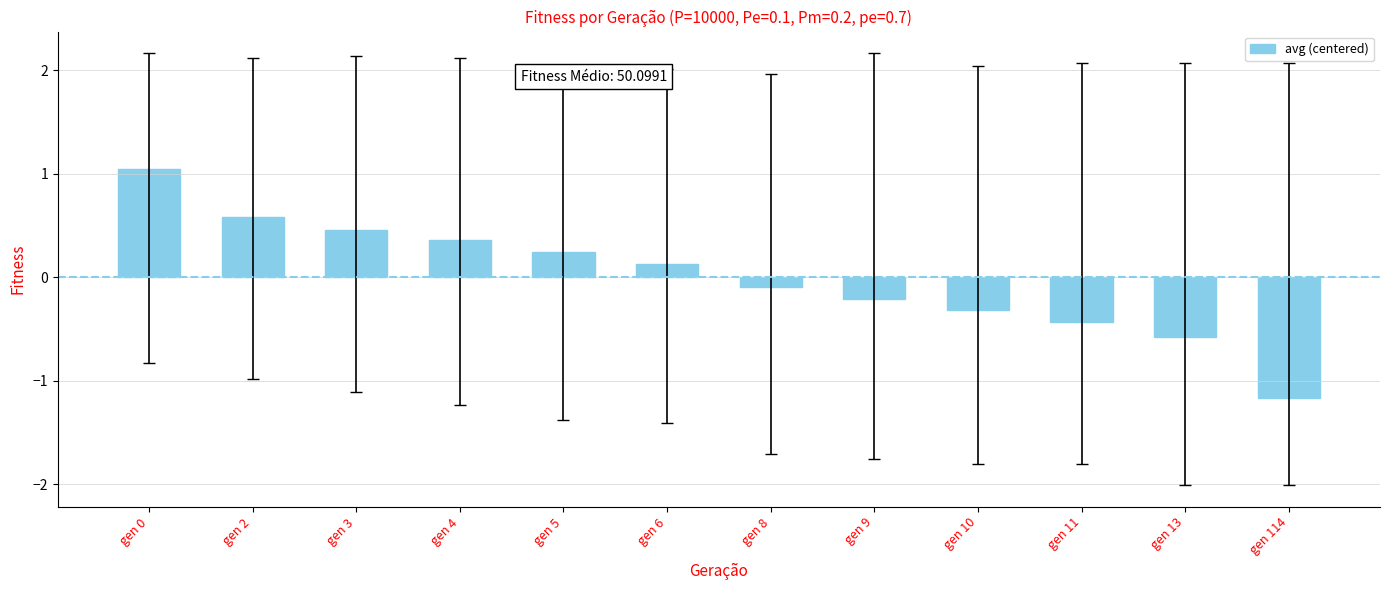

Is it true that the value at gen 8 is -0.1?

True